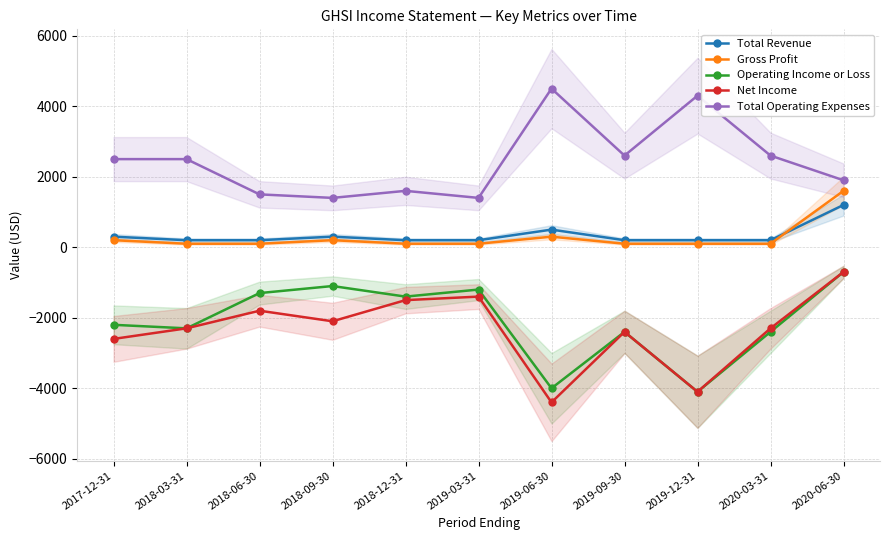

Reading left to right, list all the values displayed in this chart.

Total Revenue: 300	200	200	300	200	200	500	200	200	200	1200
Gross Profit: 200	100	100	200	100	100	300	100	100	100	1600
Operating Income or Loss: -2200	-2300	-1300	-1100	-1400	-1200	-4000	-2400	-4100	-2400	-700
Net Income: -2600	-2300	-1800	-2100	-1500	-1400	-4400	-2400	-4100	-2300	-700
Total Operating Expenses: 2500	2500	1500	1400	1600	1400	4500	2600	4300	2600	1900